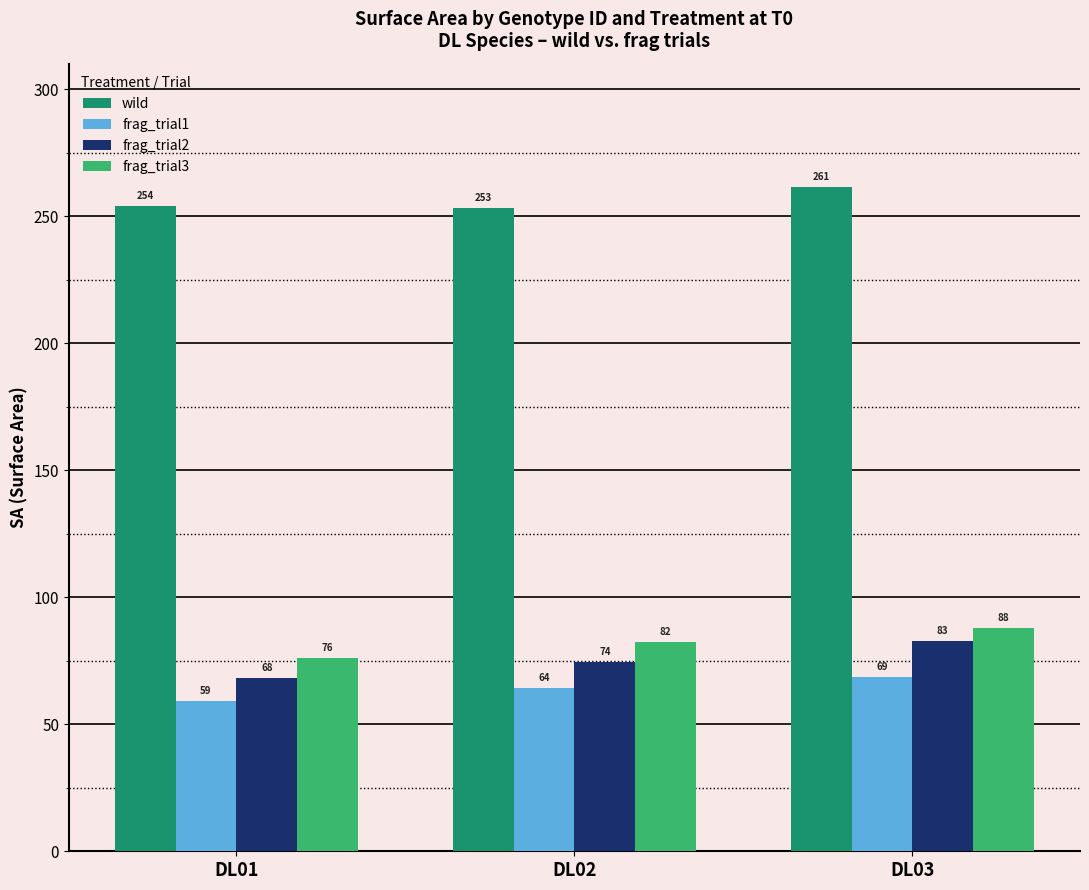

What is the spread (max minus min) of values at DL02?

189.0